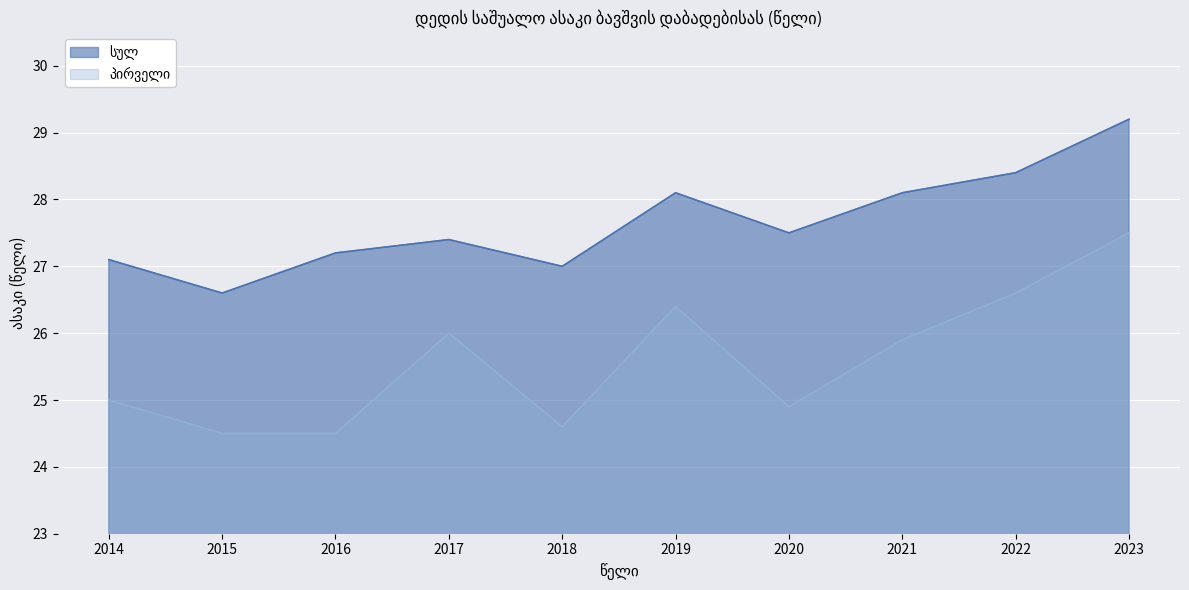

What are all the series names shown in the legend?

სულ, პირველი